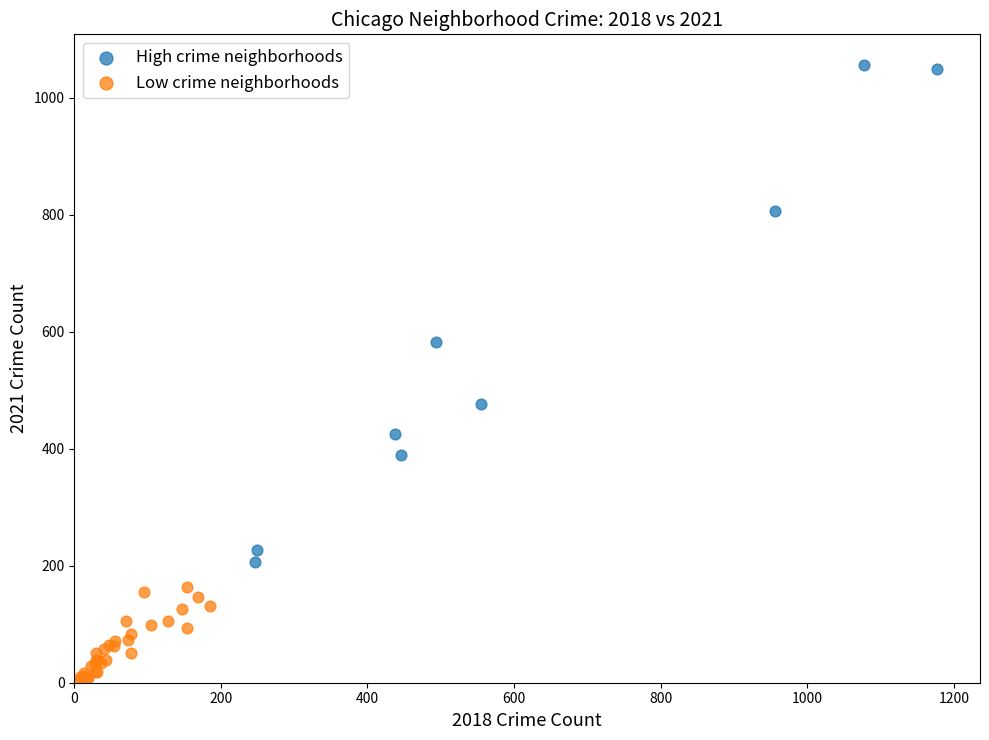

Which series reaches the maximum Y coordinate?

High crime neighborhoods